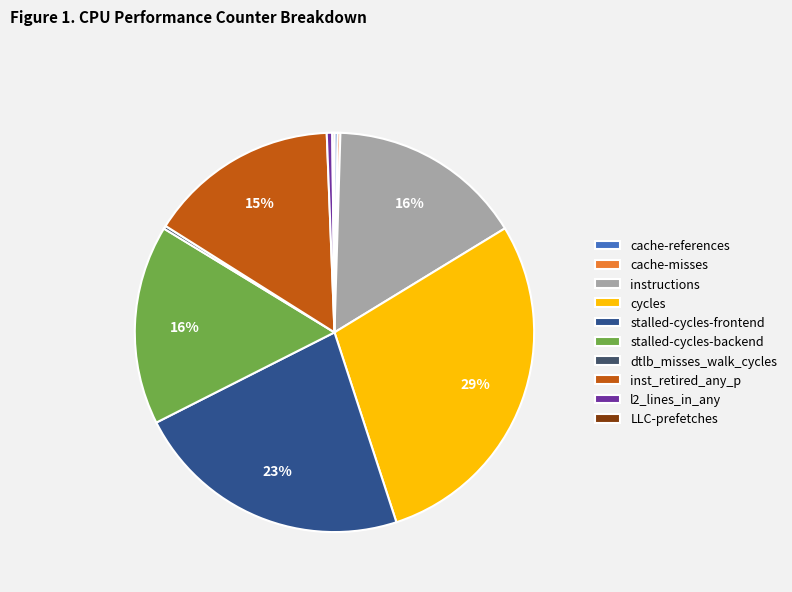

To the nearest percent, what is the difference between the largest and smallest slice percentages?

29%